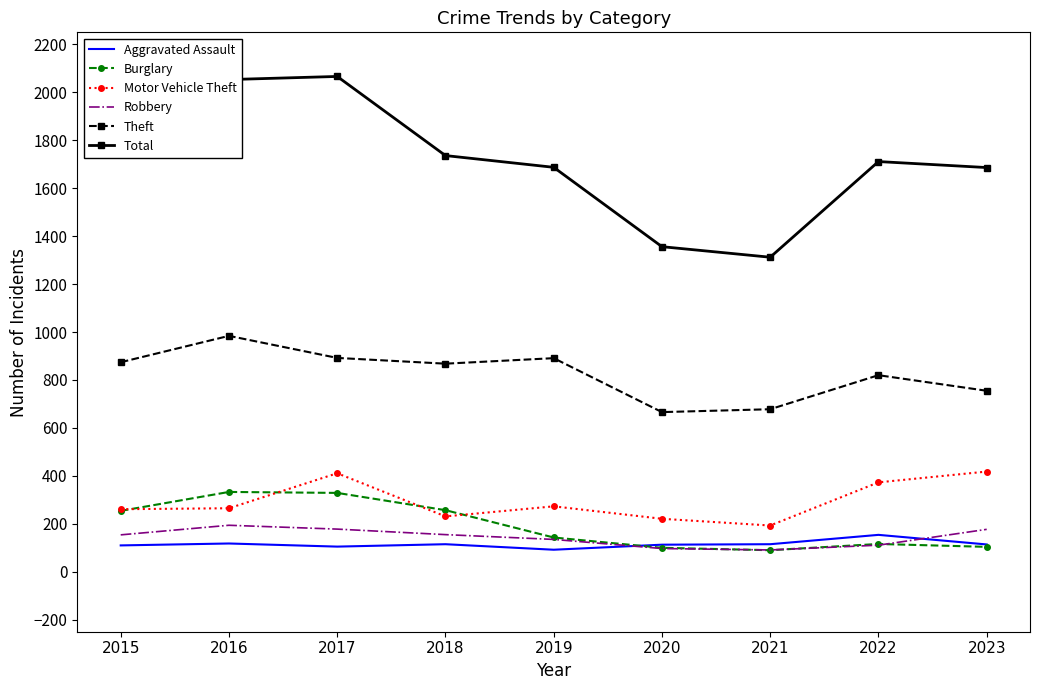

True or false: Total has a value of 1811 at 2015.

True